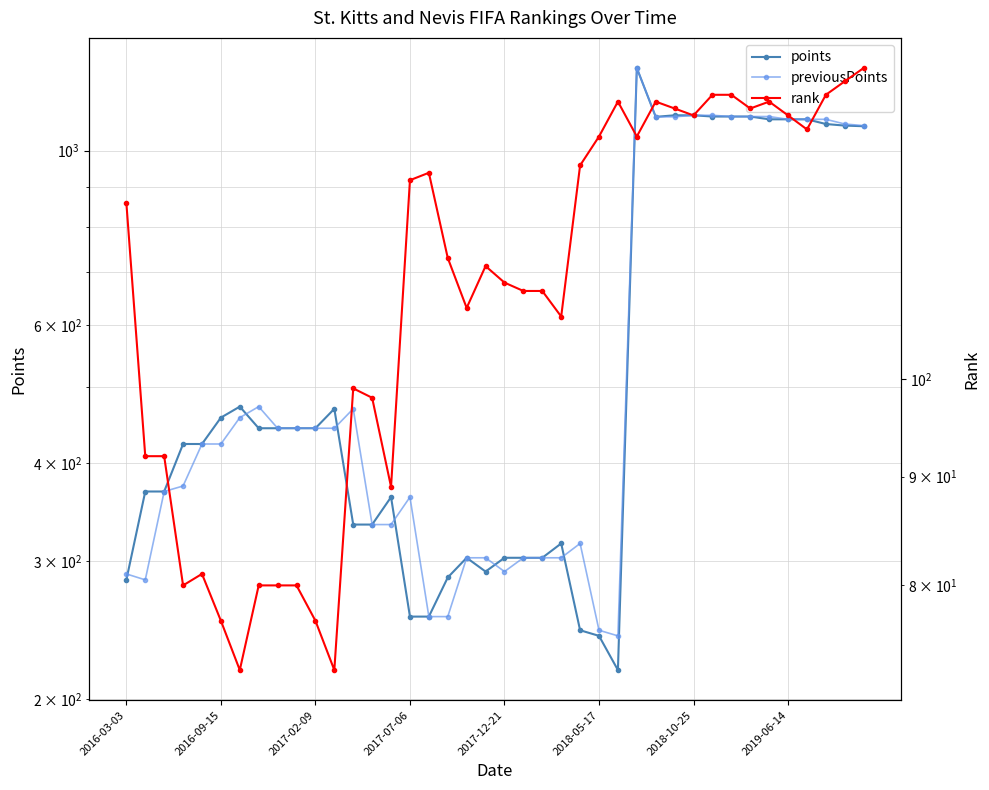

What are all the series names shown in the legend?

points, previousPoints, rank